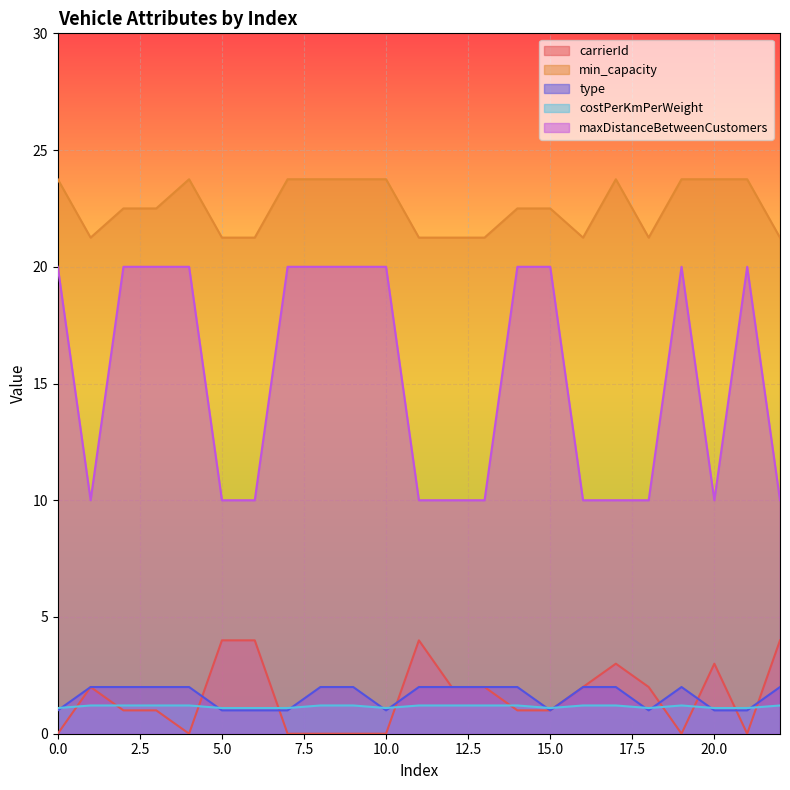

Which series ends up on top after the final intersection of costPerKmPerWeight and type?

type